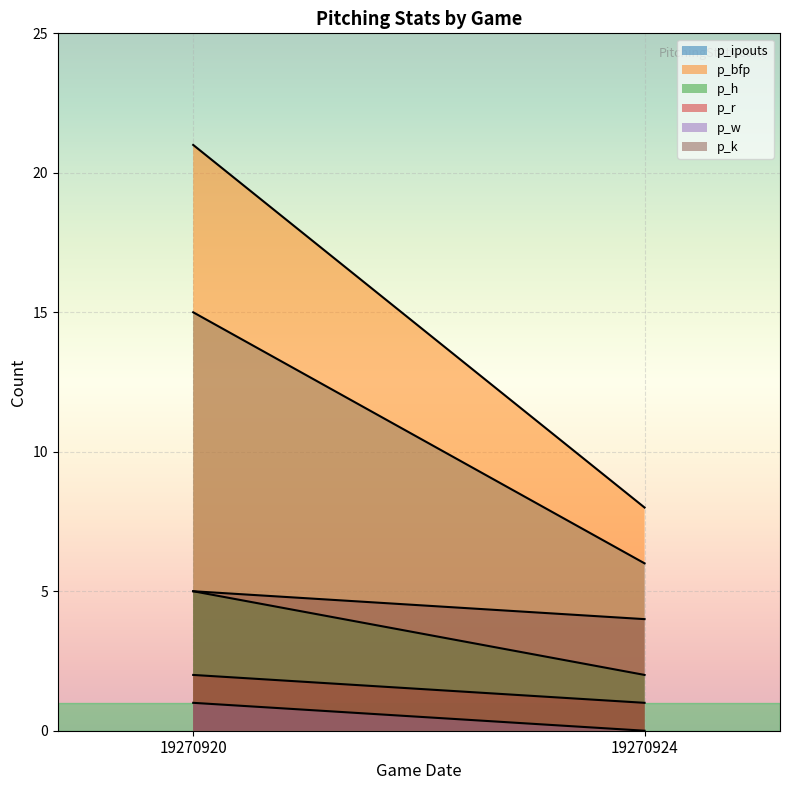

What is the difference between the highest and lowest values at 19270920?

20